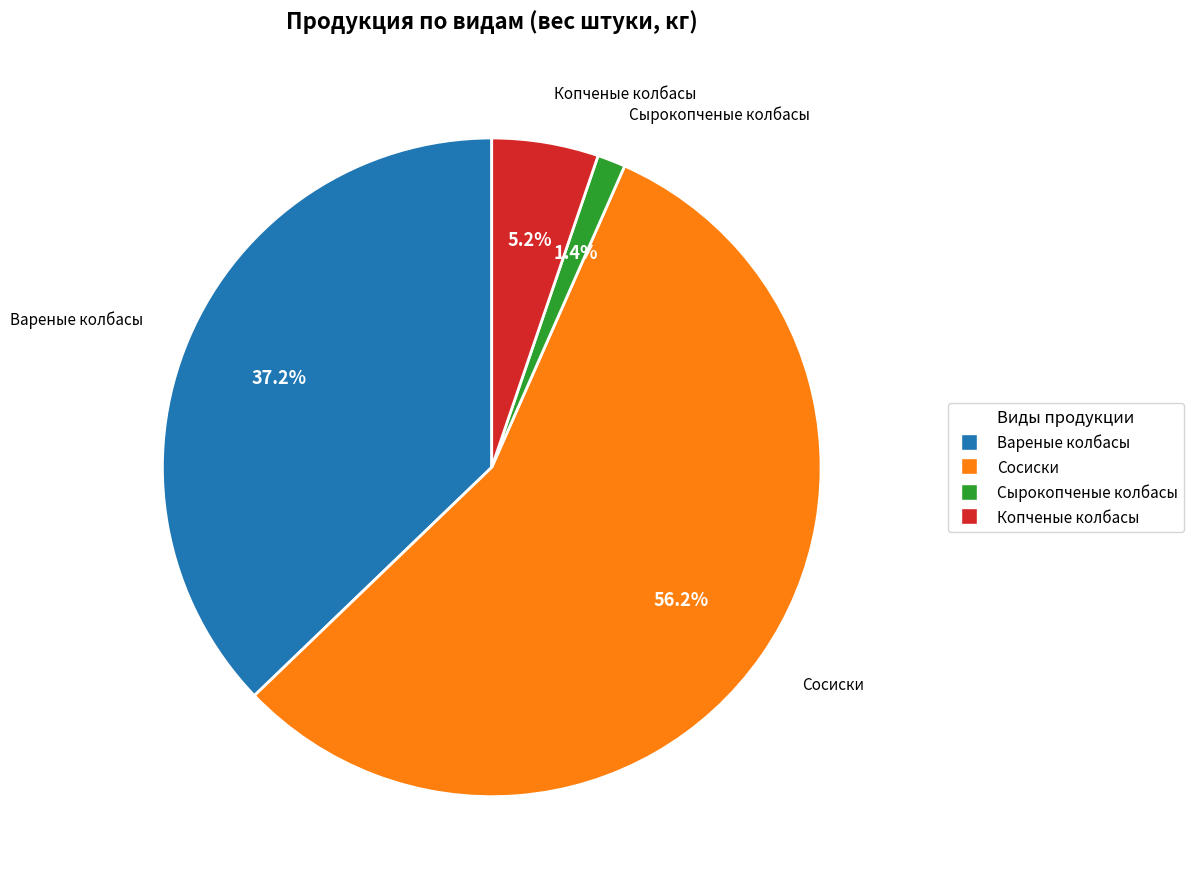

Is there any slice that represents more than half of the pie?

Yes